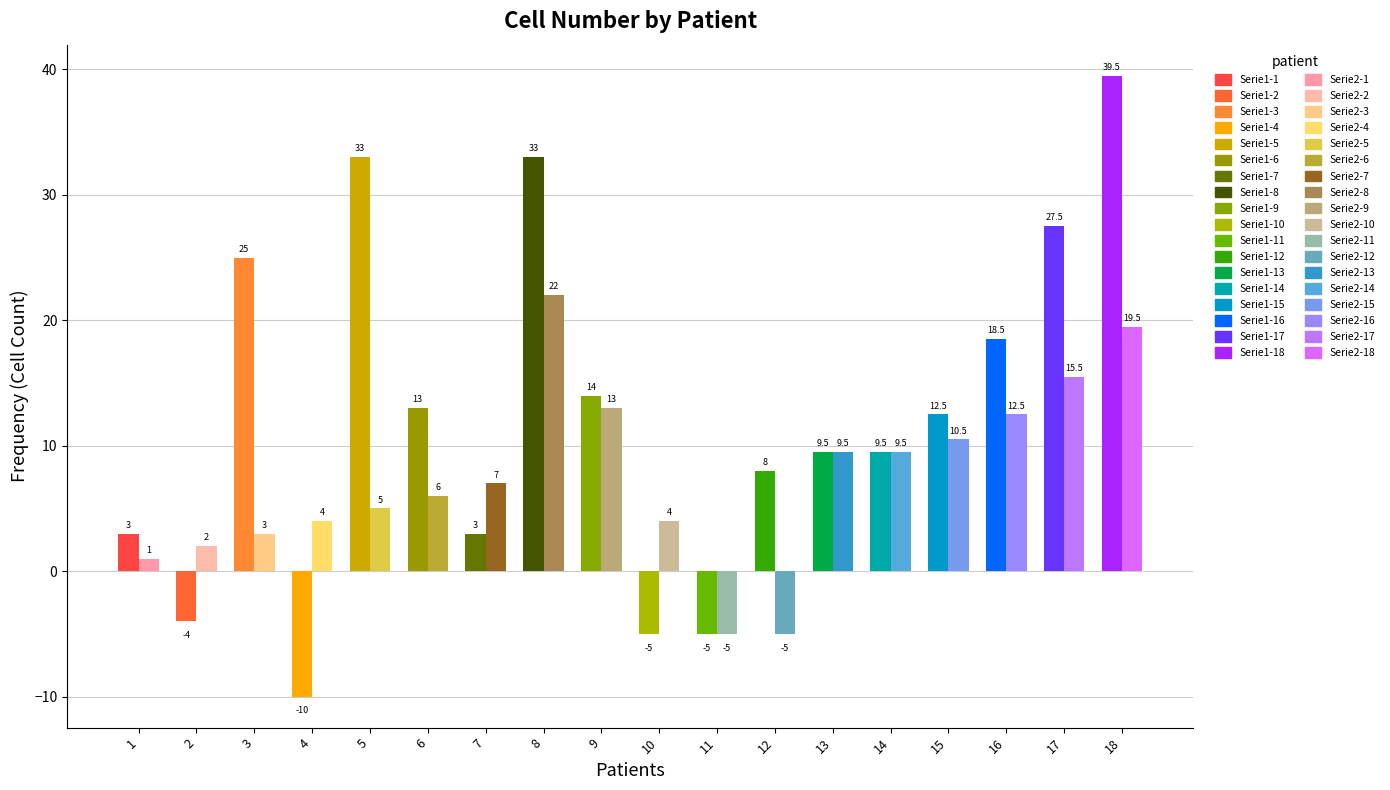

What is the difference between the highest and lowest values at 2?

6.0